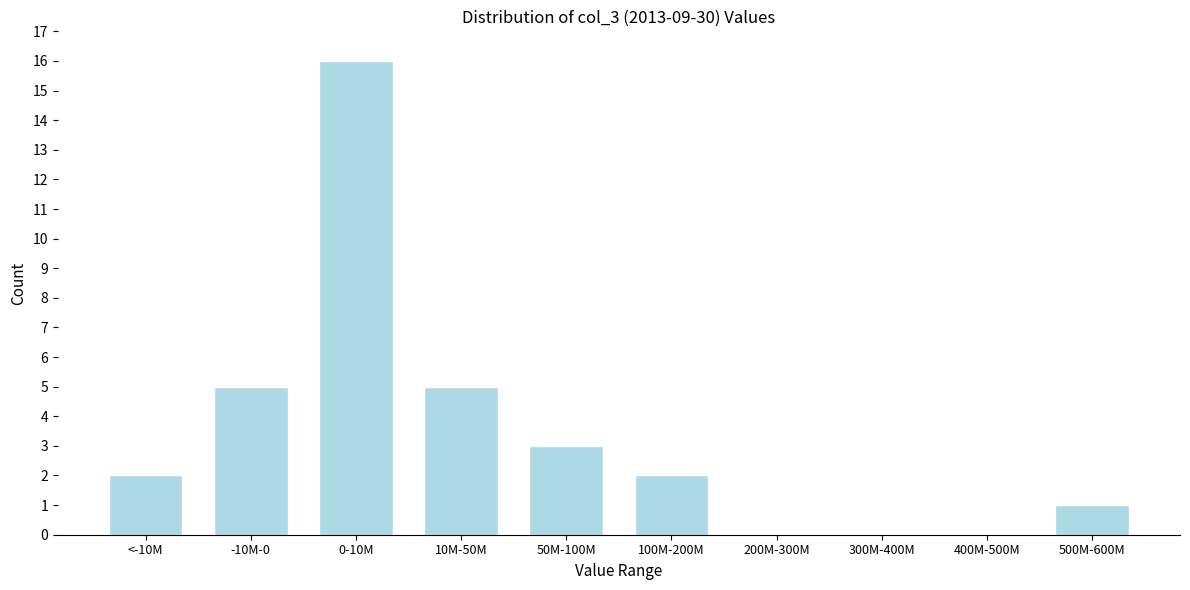

Reading right to left, extract all data points from this chart.

500M-600M=1	400M-500M=0	300M-400M=0	200M-300M=0	100M-200M=2	50M-100M=3	10M-50M=5	0-10M=16	-10M-0=5	<-10M=2